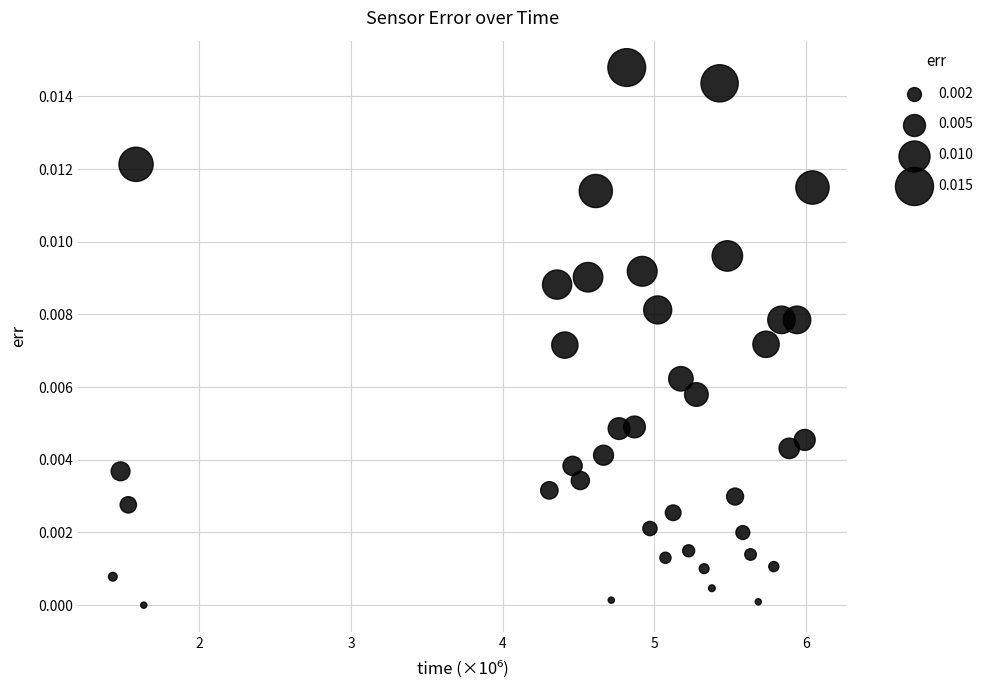

What is the range of X values (max minus min)?

4.6